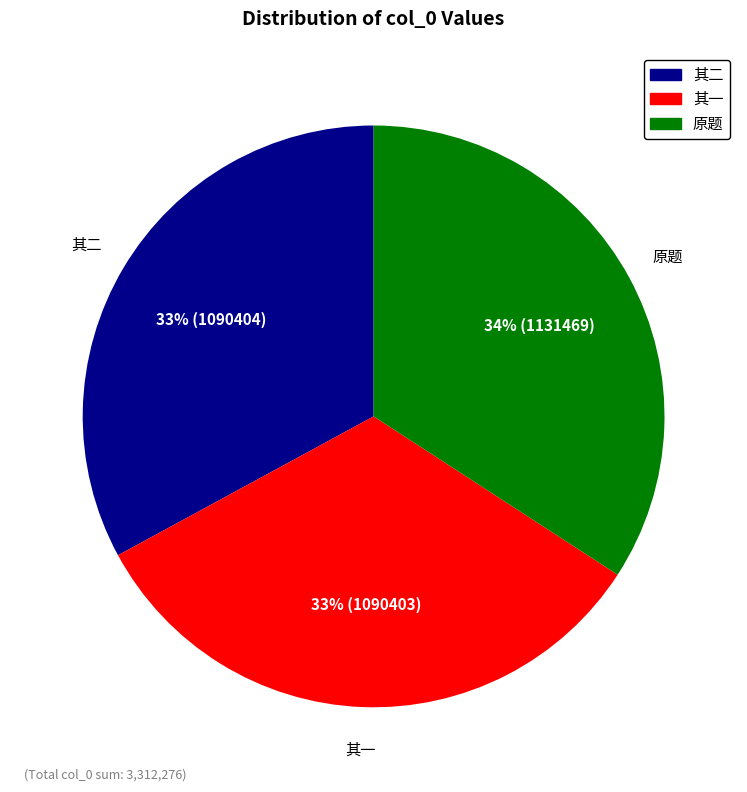

Count the number of slices in the pie.

3